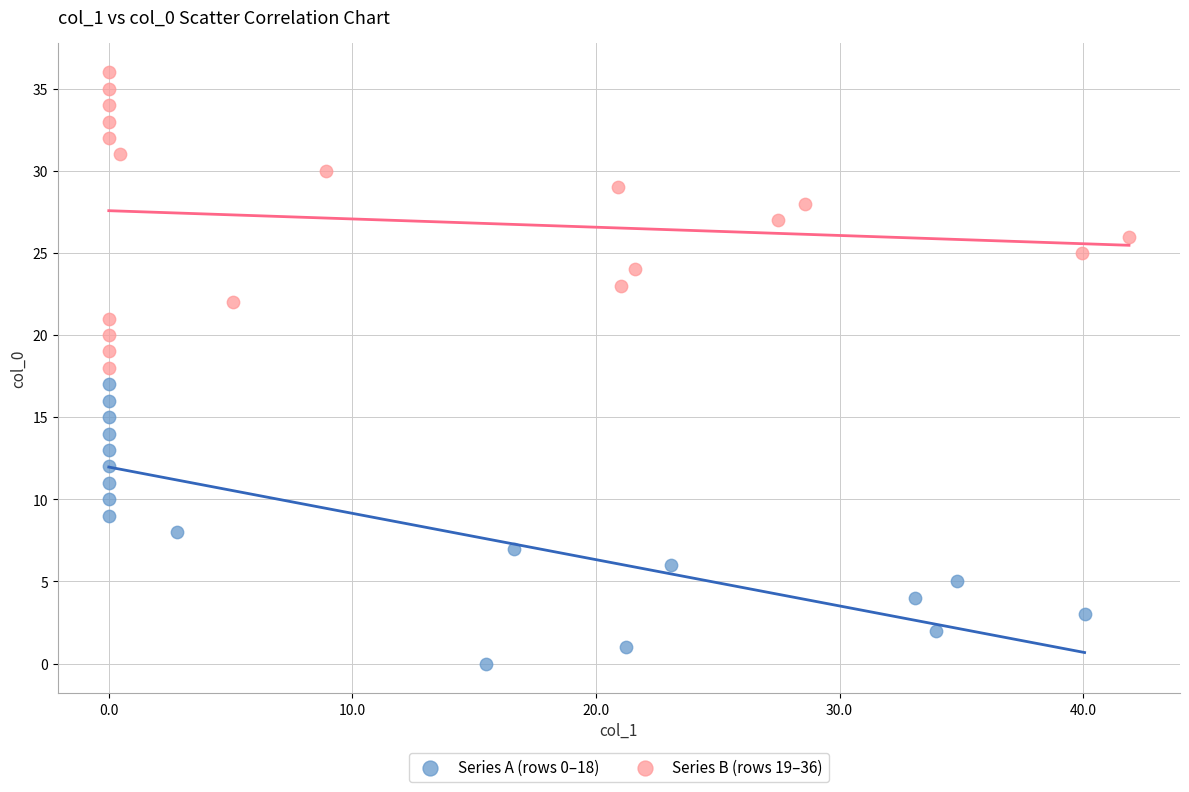

Which series reaches the maximum Y coordinate?

Series B (rows 19–36)